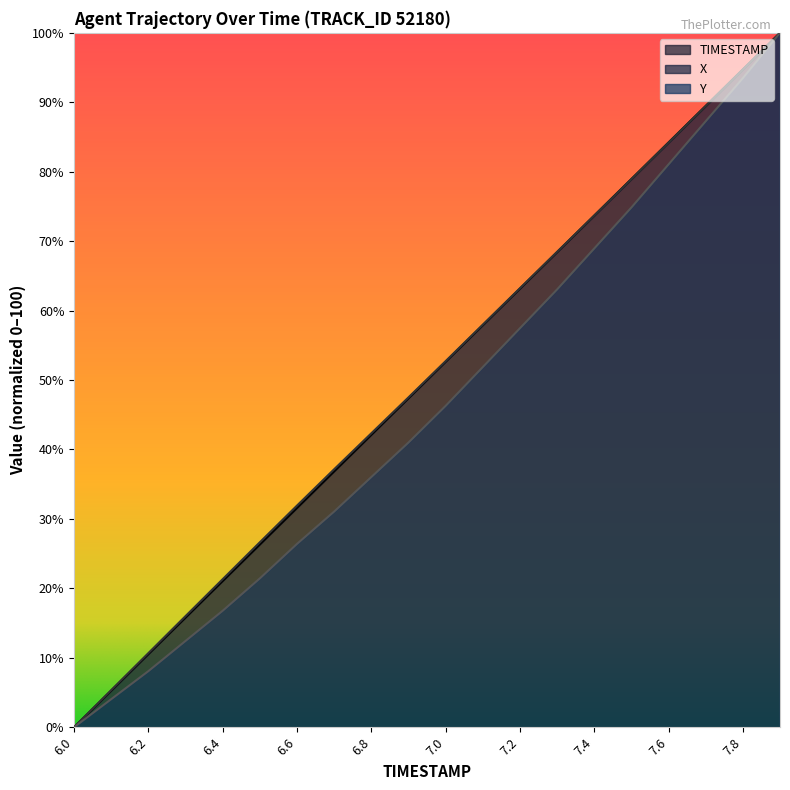

What are all the series names shown in the legend?

TIMESTAMP, X, Y